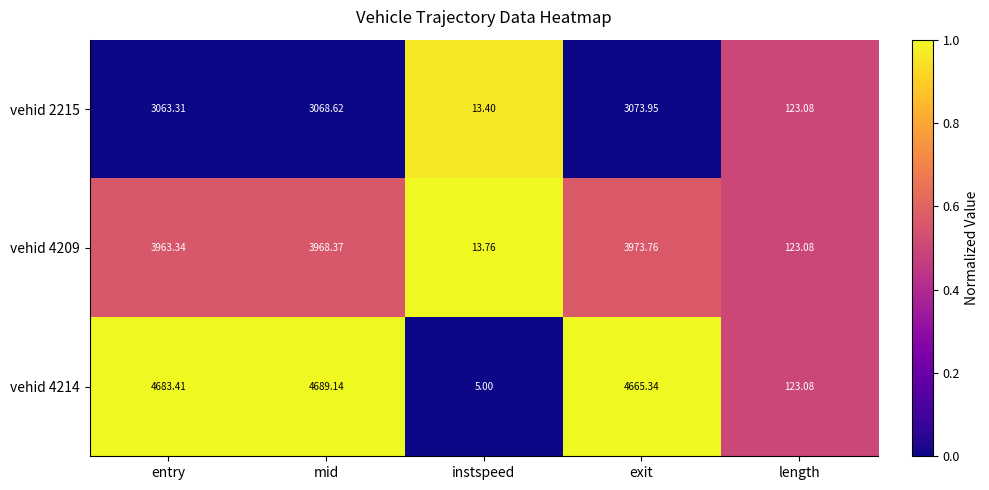

List the series in order of their peak value, lowest first.

vehid 2215, vehid 4209, vehid 4214